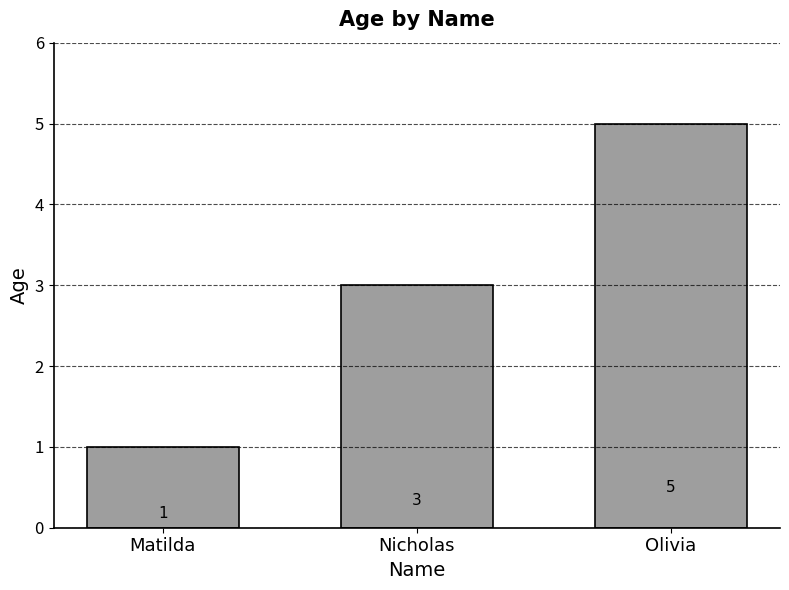

Reading right to left, extract all data points from this chart.

5	3	1